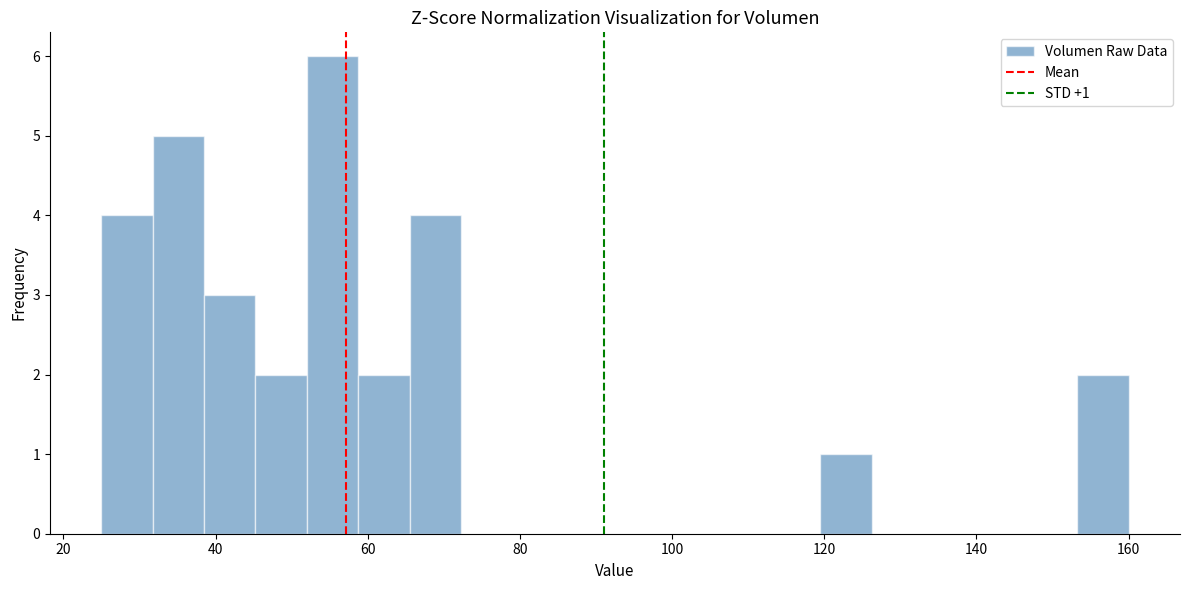

Read against the x-axis, roughly where is the centre of the tallest bar?

56